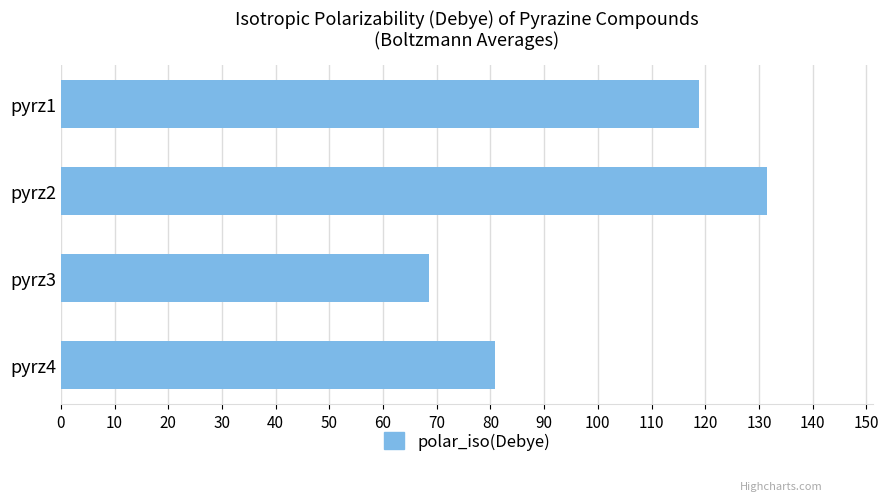

How many distinct data groups are displayed?

1